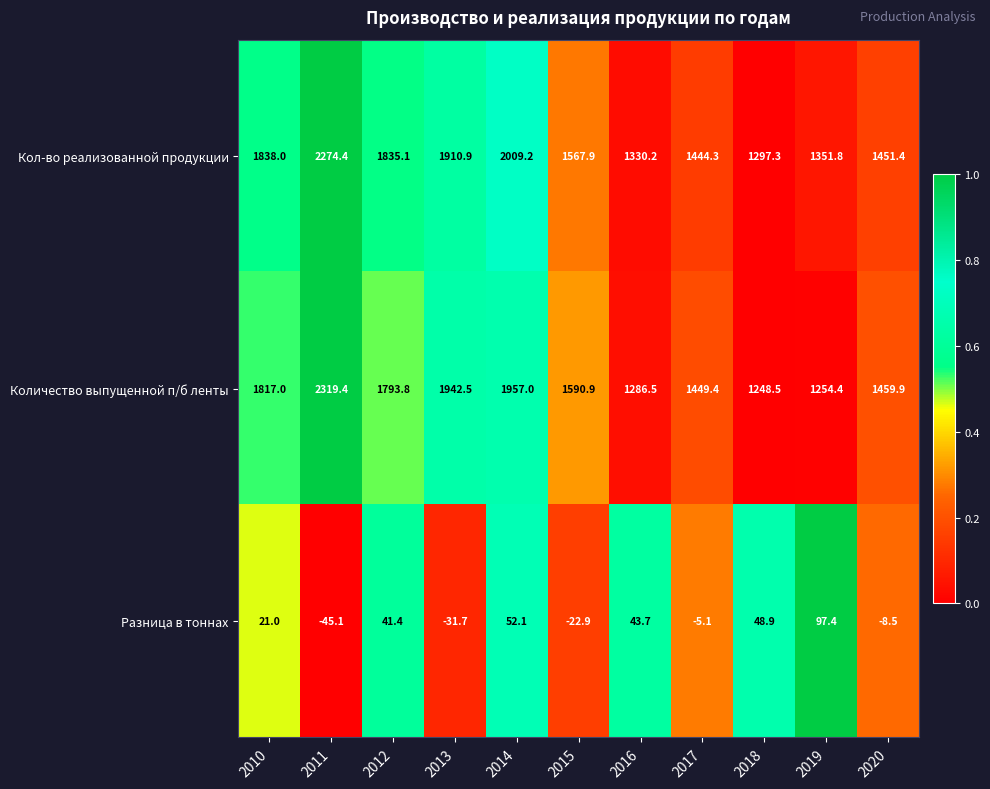

Which series has the largest total across all categories?

Кол-во реализованной продукции